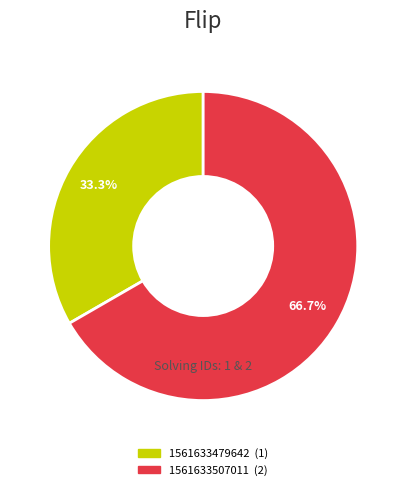

What is the smallest slice in the pie chart?

1561633479642